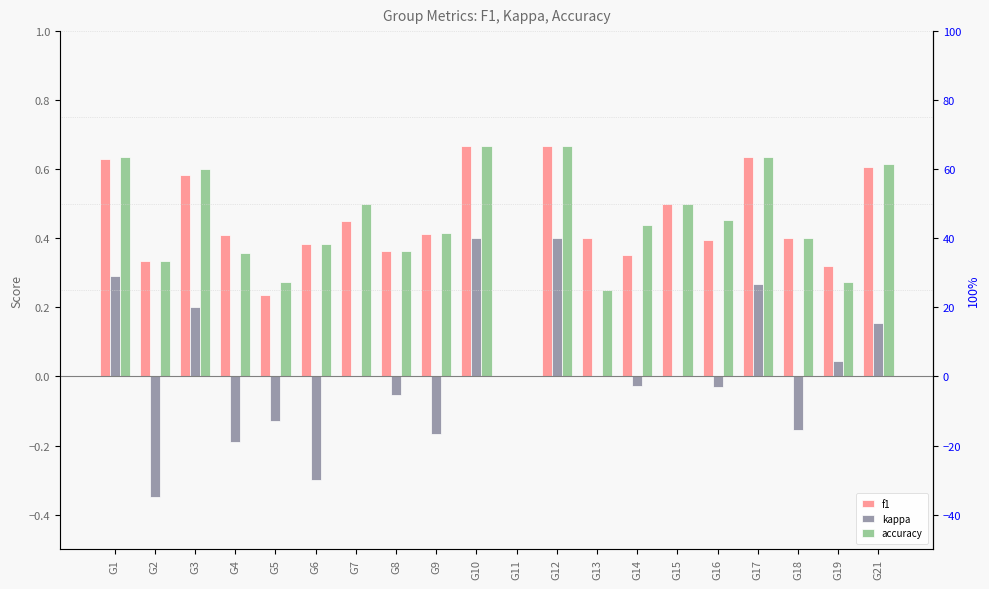

Reading left to right, extract all data points from this chart.

f1: G1=0.6	G2=0.3	G3=0.6	G4=0.4	G5=0.2	G6=0.4	G7=0.5	G8=0.4	G9=0.4	G10=0.7	G11=0.0	G12=0.7	G13=0.4	G14=0.4	G15=0.5	G16=0.4	G17=0.6	G18=0.4	G19=0.3	G21=0.6
kappa: G1=0.3	G2=-0.3	G3=0.2	G4=-0.2	G5=-0.1	G6=-0.3	G7=0.0	G8=-0.1	G9=-0.2	G10=0.4	G11=0.0	G12=0.4	G13=0.0	G14=-0.0	G15=0.0	G16=-0.0	G17=0.3	G18=-0.2	G19=0.0	G21=0.2
accuracy: G1=0.6	G2=0.3	G3=0.6	G4=0.4	G5=0.3	G6=0.4	G7=0.5	G8=0.4	G9=0.4	G10=0.7	G11=0.0	G12=0.7	G13=0.2	G14=0.4	G15=0.5	G16=0.5	G17=0.6	G18=0.4	G19=0.3	G21=0.6